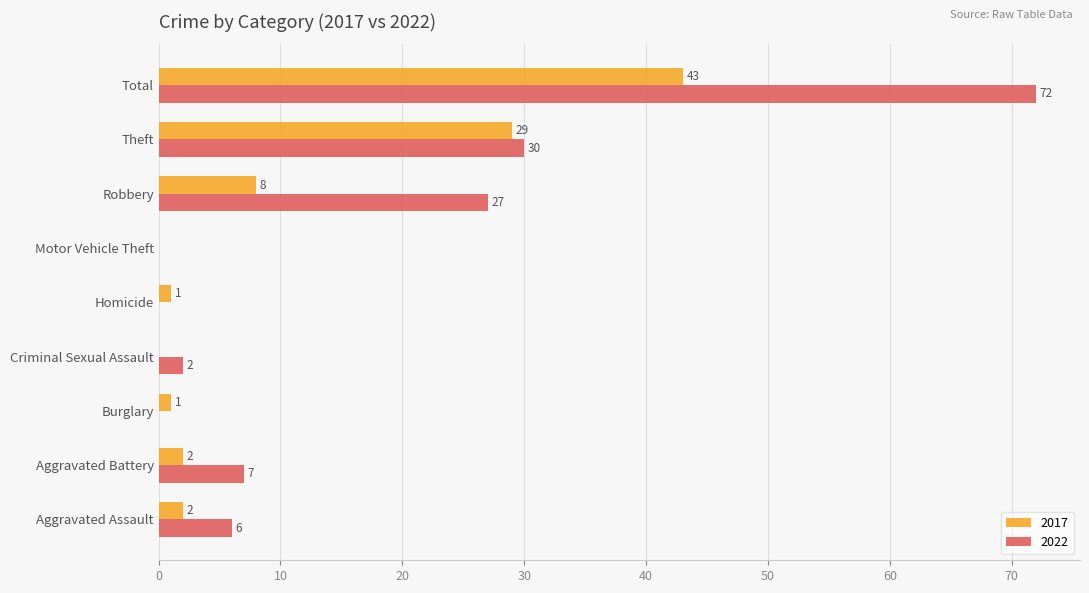

What is the approximate value of 2022 at Total, to the nearest 10?

70